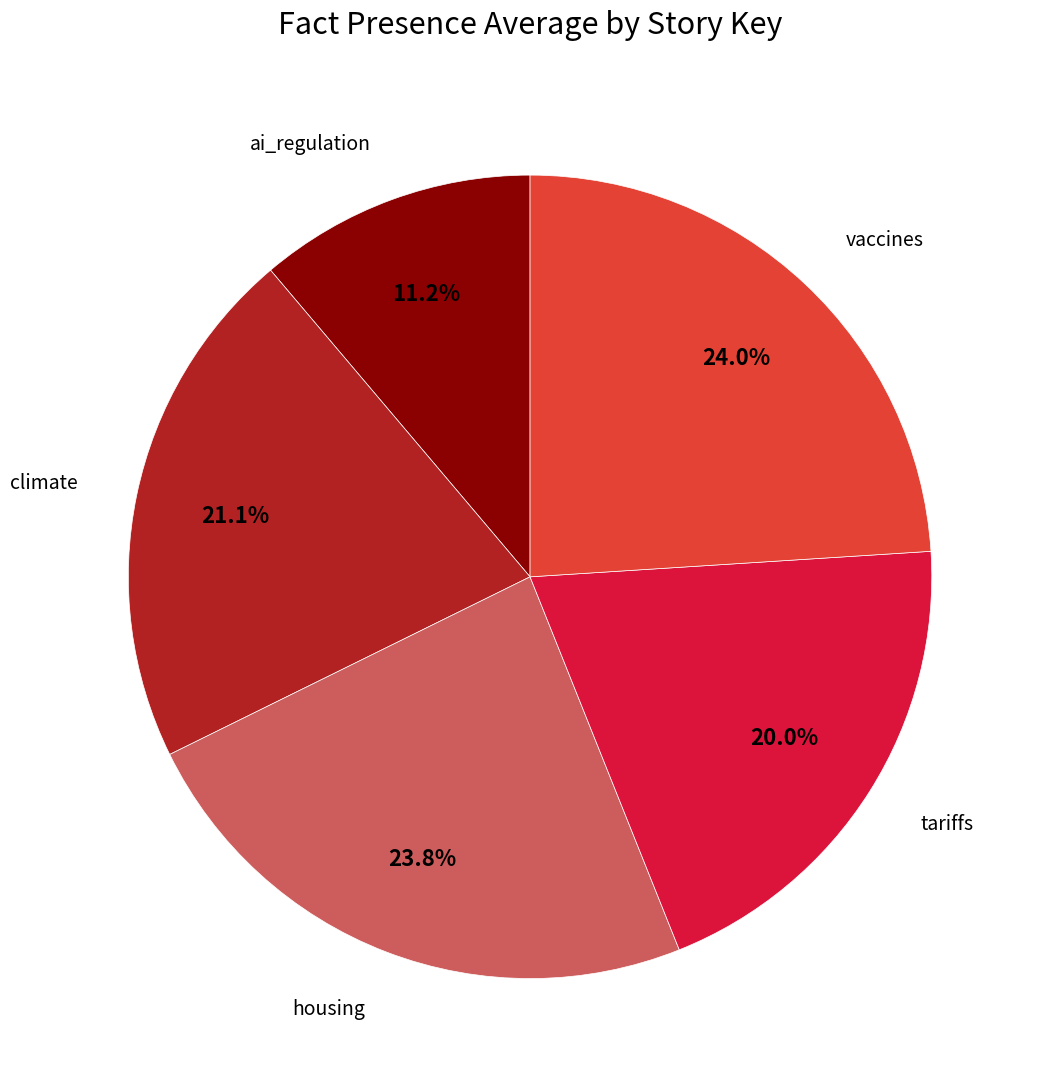

Is there a majority slice in this chart?

No